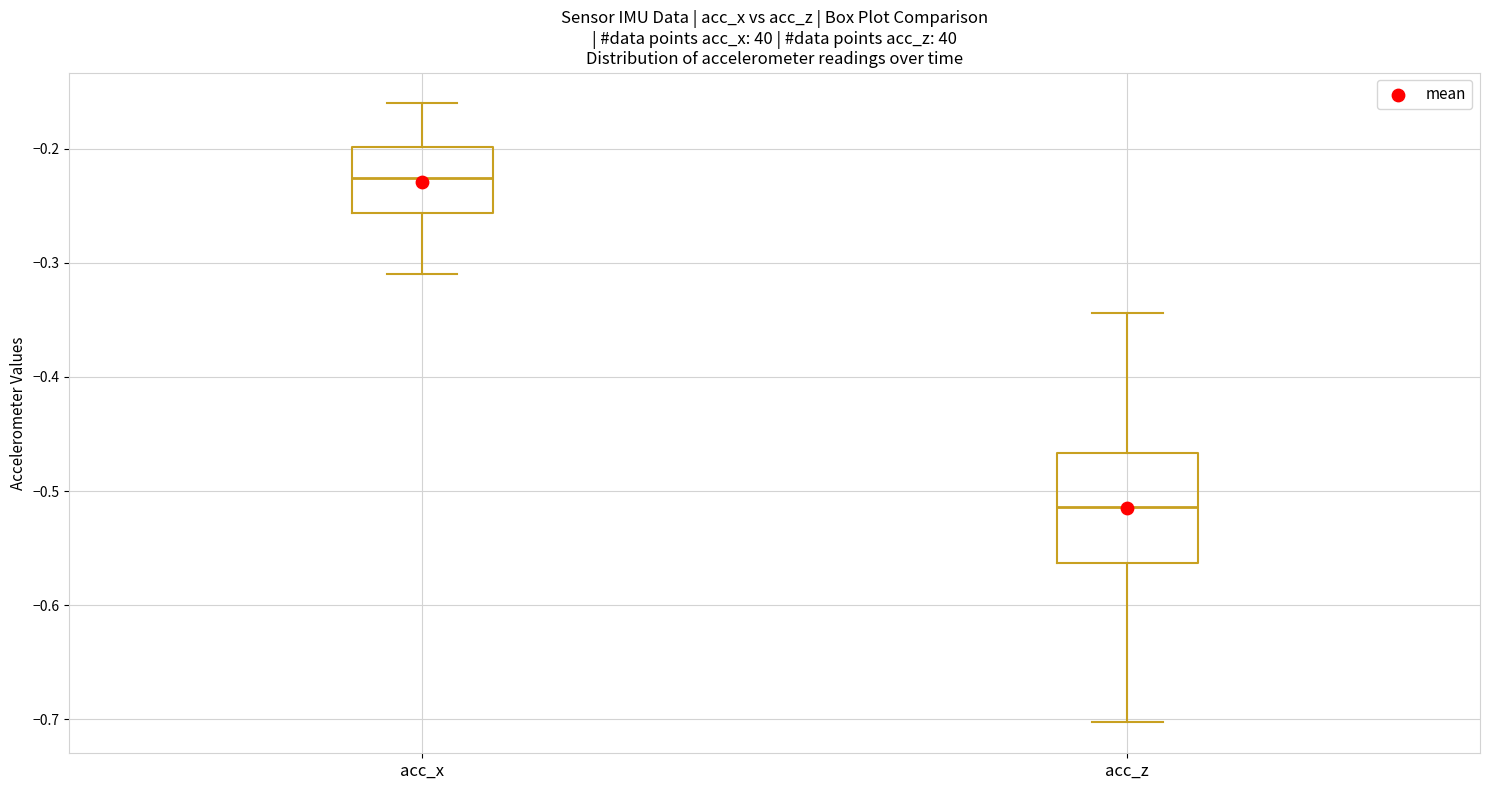

Where is the lower edge of the box for acc_z on the y-axis? The values are not printed on the chart, so give them approximately, as read against the axis.

-0.56